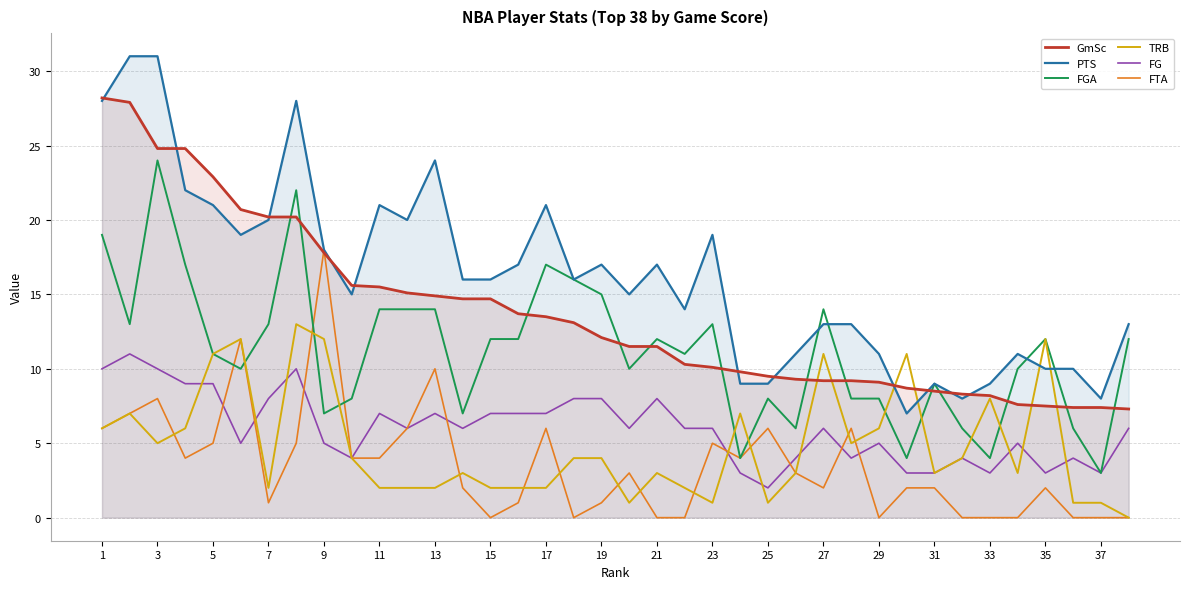

How many data points does each series have?

38